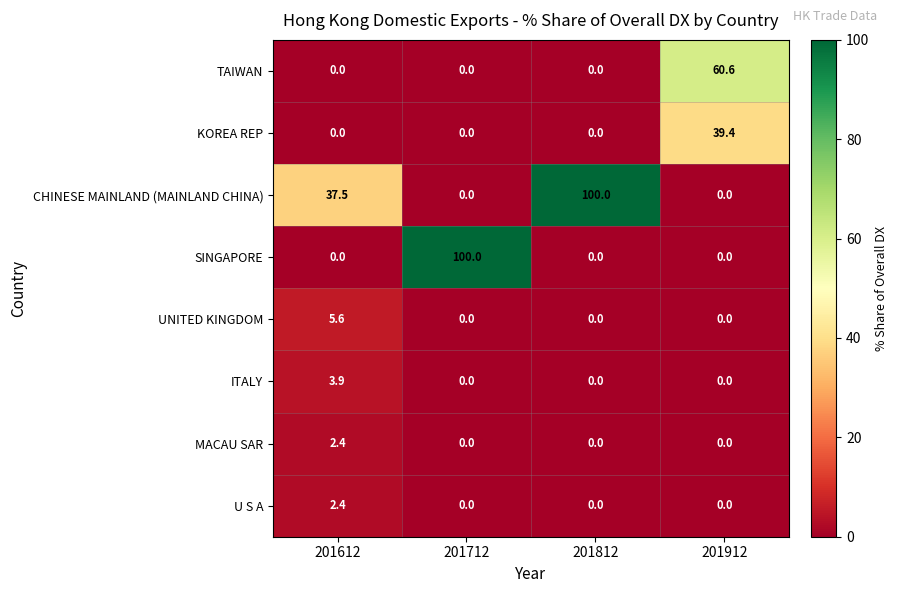

Which series has the largest total across all categories?

CHINESE MAINLAND (MAINLAND CHINA)